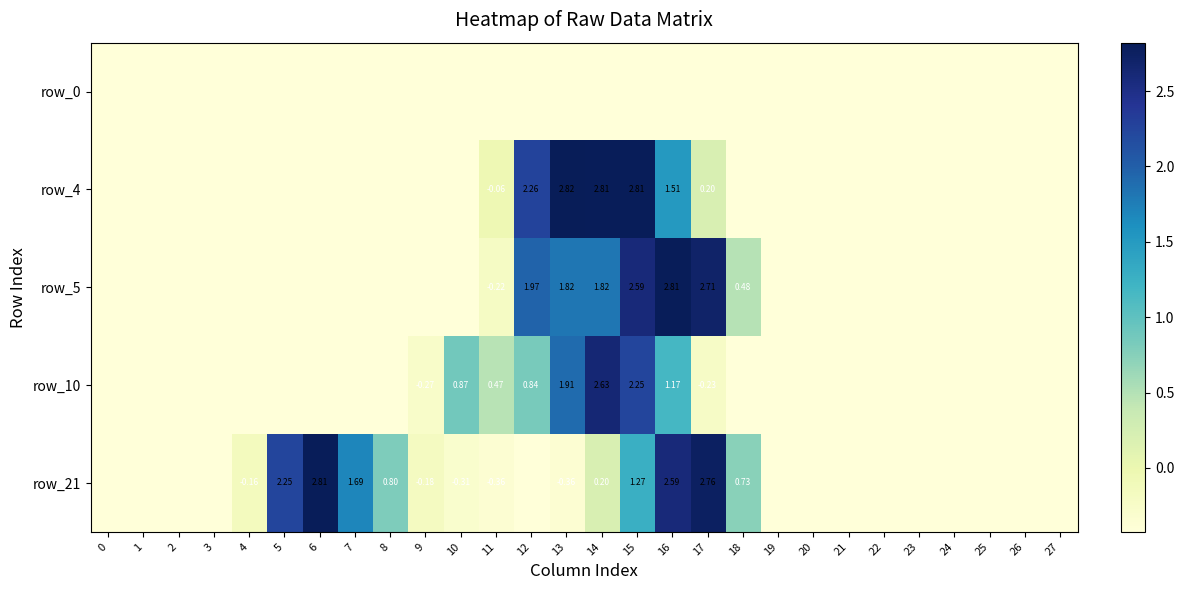

Count the number of categories in the chart.

28